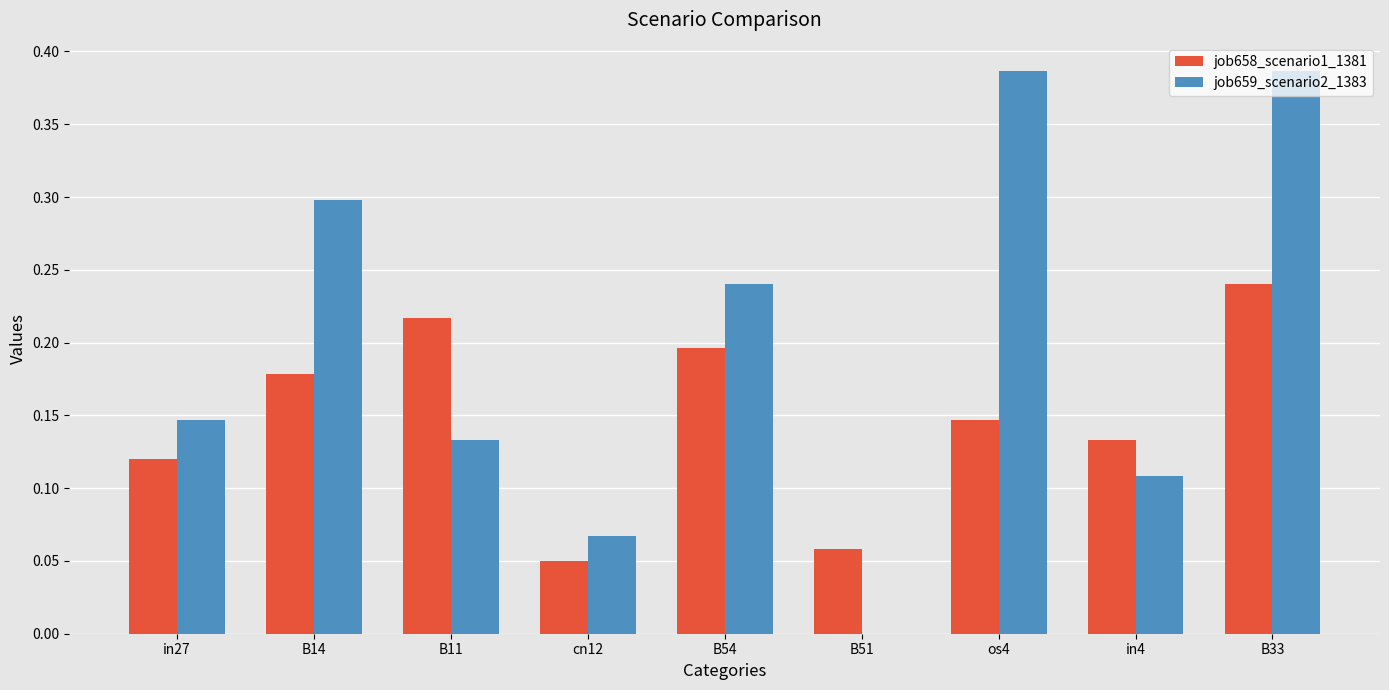

Which series has the largest total across all categories?

job659_scenario2_1383